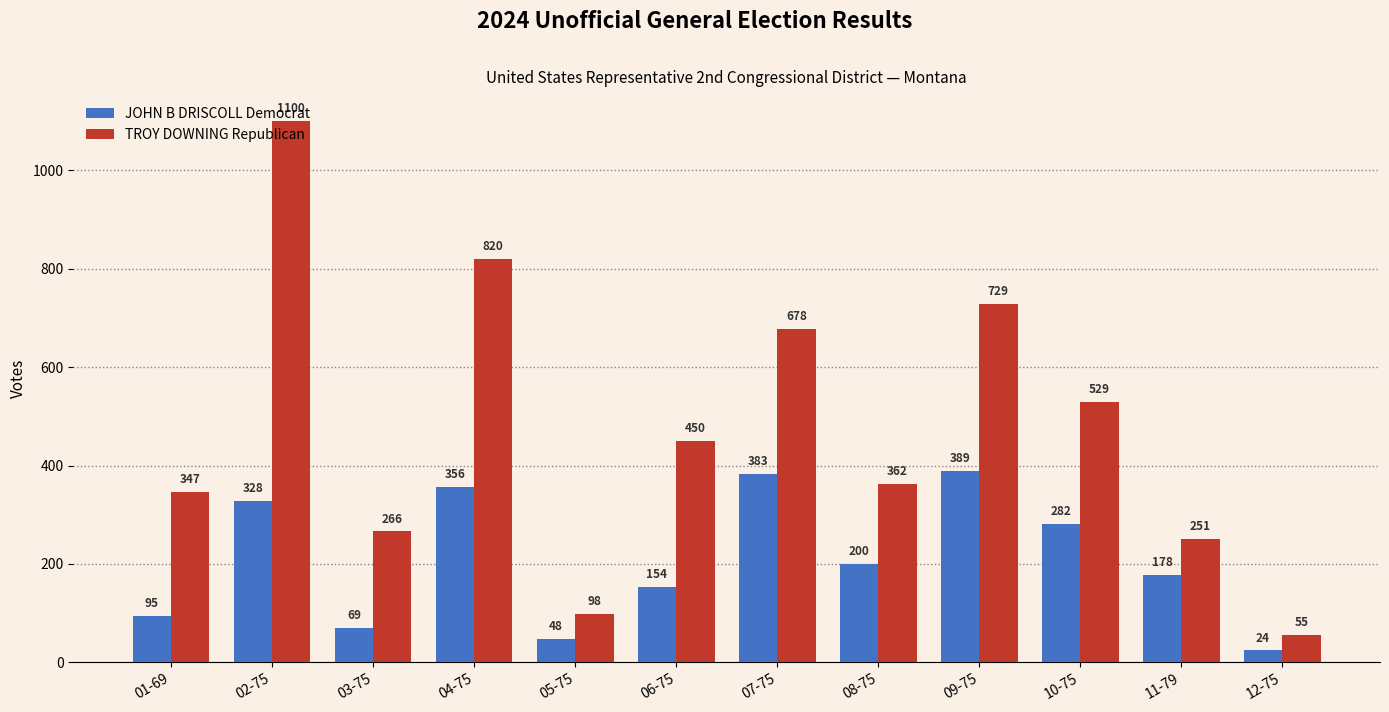

Count the number of data series in this chart.

2